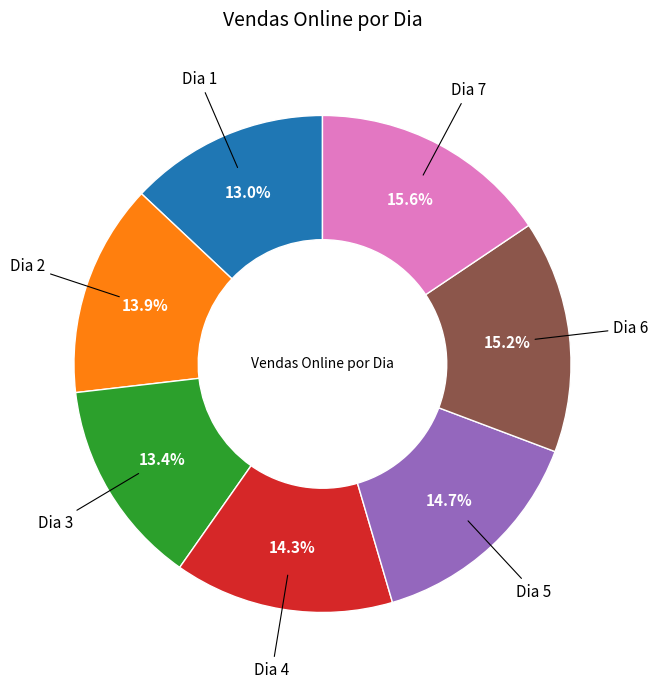

Is there a majority slice in this chart?

No